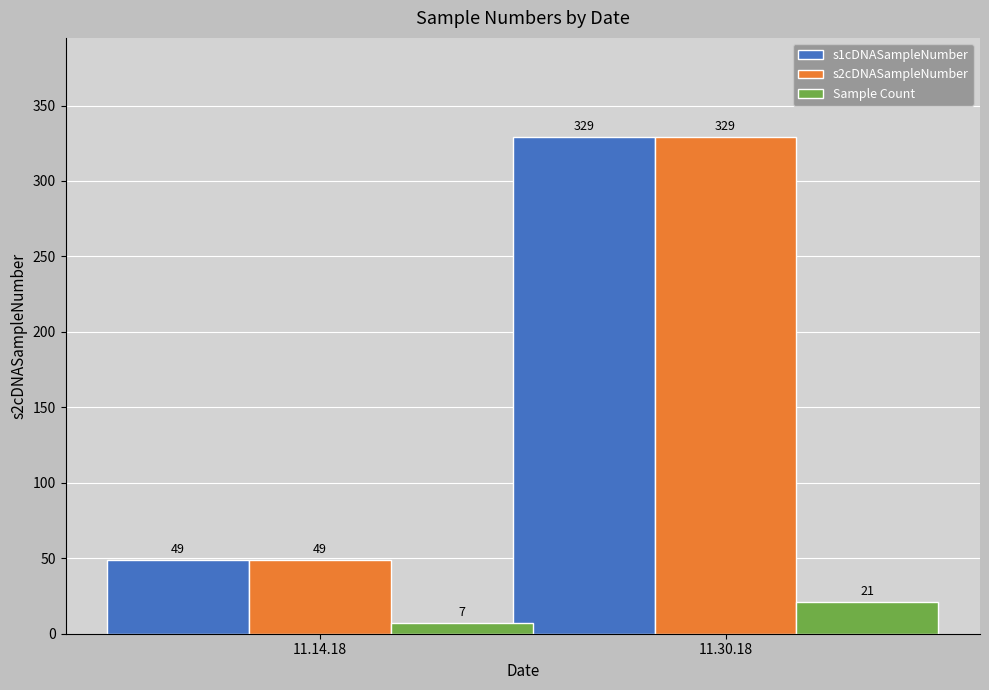

How many bars are there in total?

6